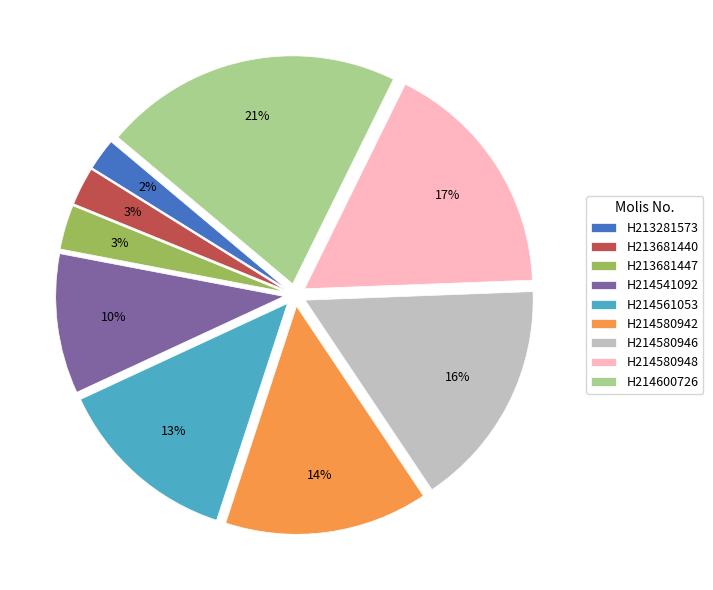

How many segments does this pie chart have?

9